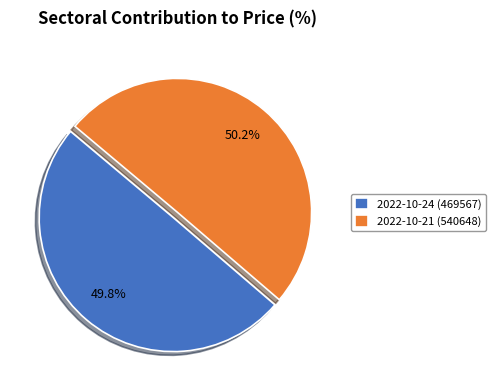

Is the sum of 2022-10-24 (469567) and 2022-10-21 (540648) greater than half?

Yes